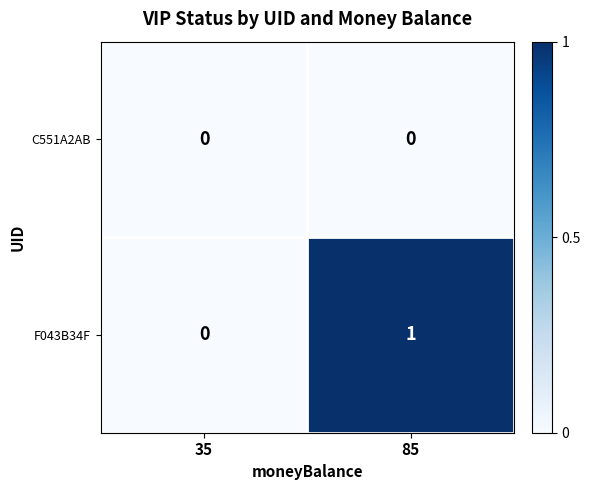

Is it true that F043B34F equals 1 at 85?

True